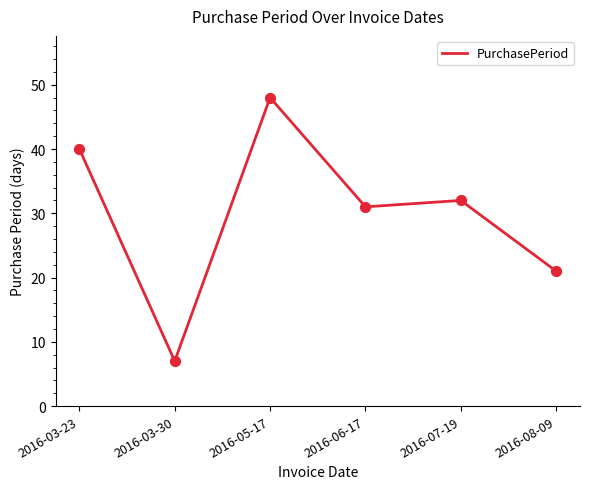

What is the change in value from 2016-03-30 to 2016-08-09?

+14